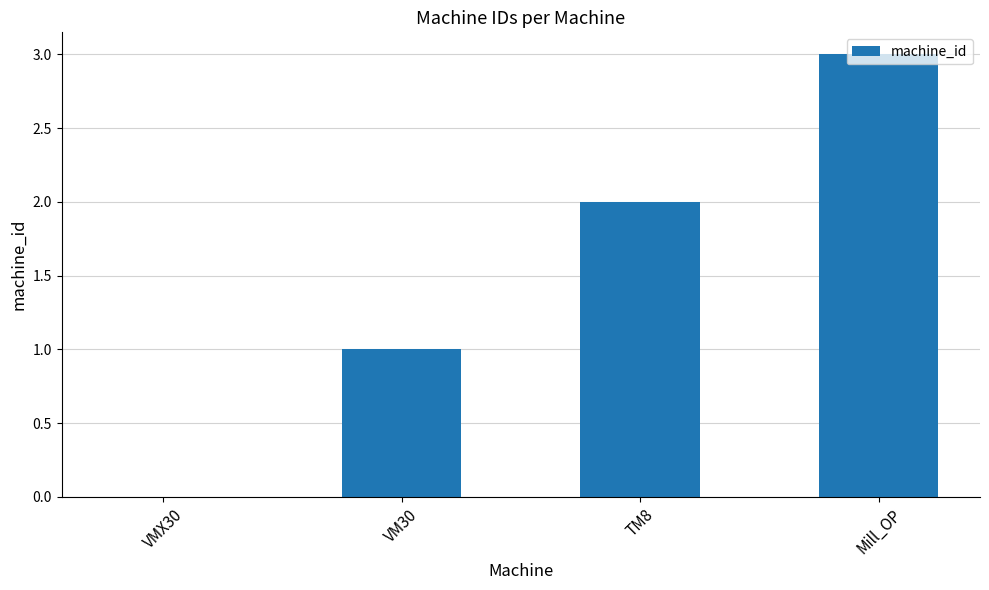

Count the number of categories in the chart.

4